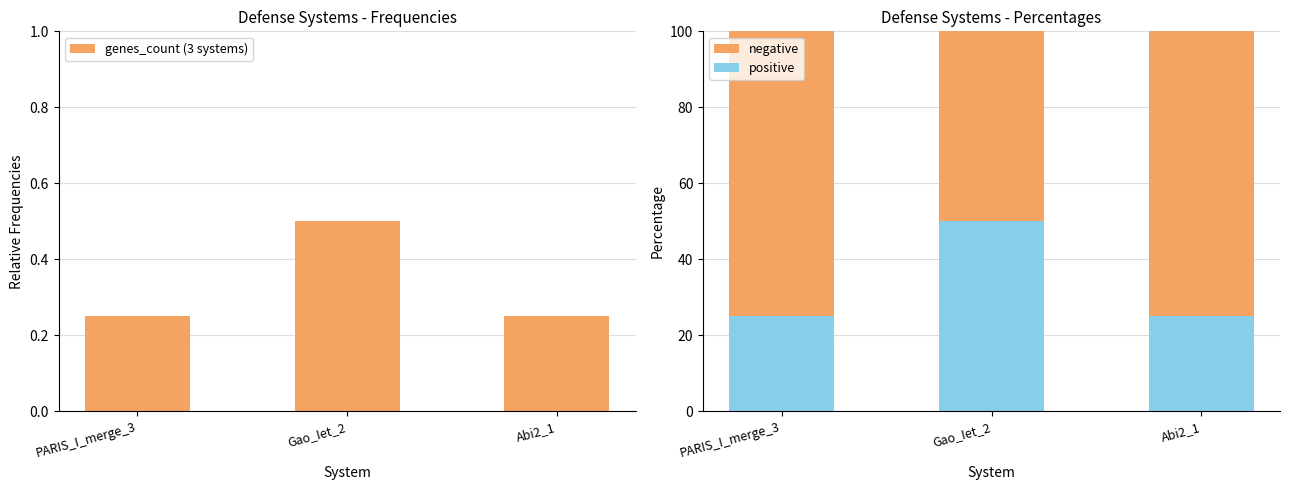

Rank the categories by genes_count (3 systems) value from highest to lowest.

Gao_Iet_2, PARIS_I_merge_3, Abi2_1